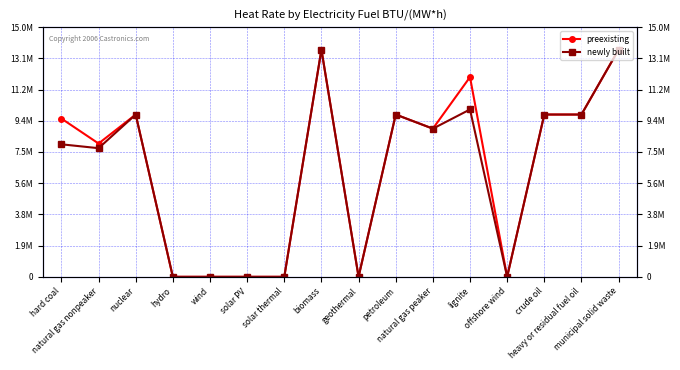

Does the chart have visible grid lines?

Yes